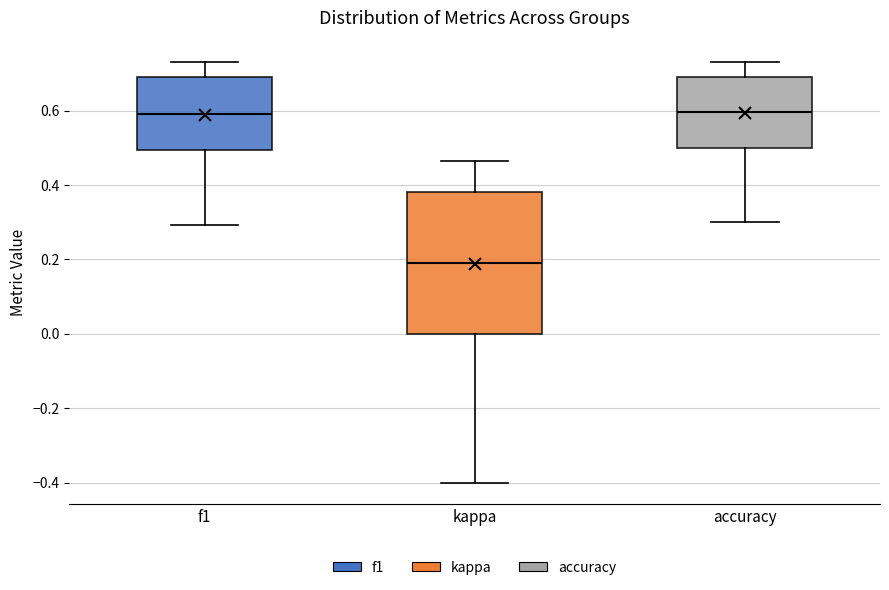

Reading left to right, read every box against the y-axis: the position of its median line, the range the box covers, and the ends of its whiskers. The values are not printed on the chart, so give them approximately, as read against the axis.

f1: median 0.60, box 0.50 to 0.68, whiskers 0.30 to 0.74
kappa: median 0.20, box 0.00 to 0.38, whiskers -0.40 to 0.46
accuracy: median 0.60, box 0.50 to 0.70, whiskers 0.30 to 0.74